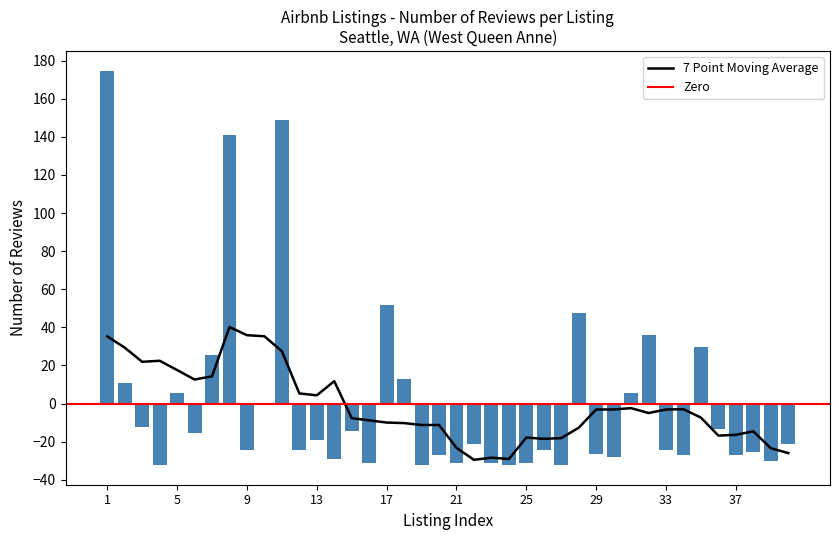

Where is the data nearest to the value 71?

17